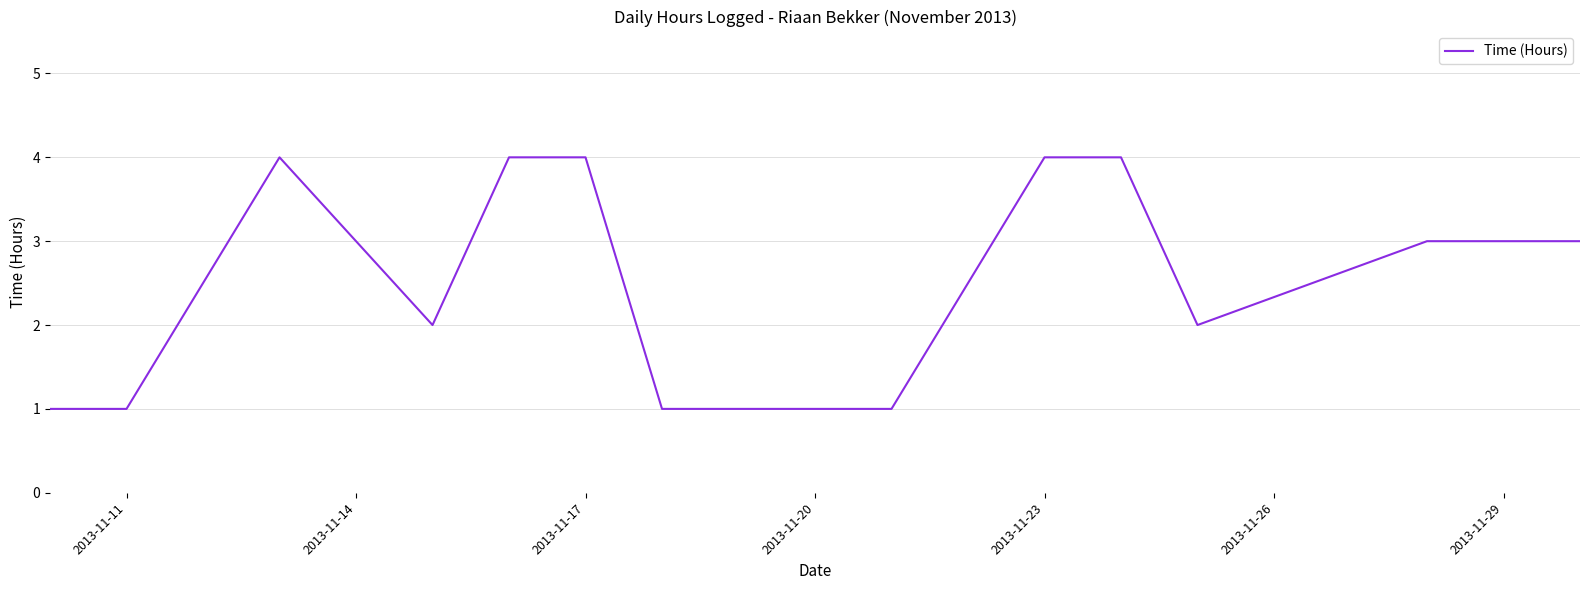

What is the greatest value displayed?

4